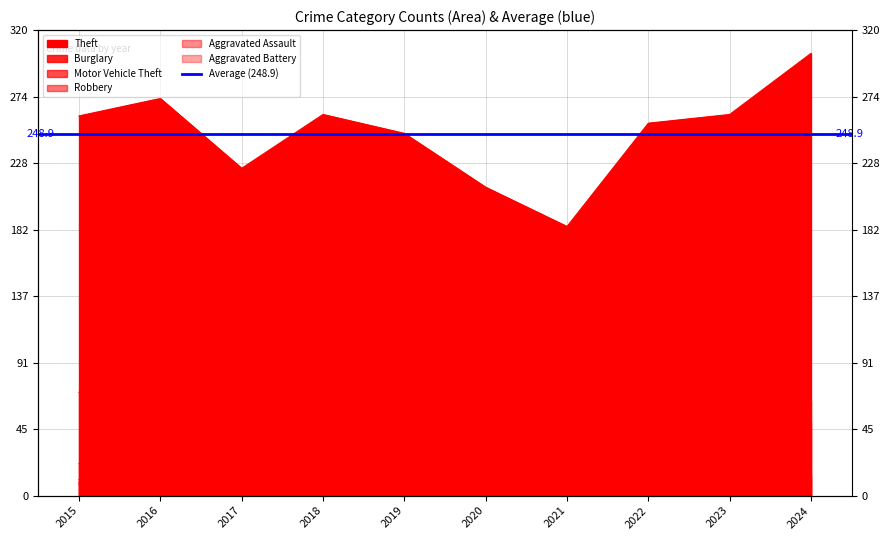

Where is Theft nearest to the value 244?

2019